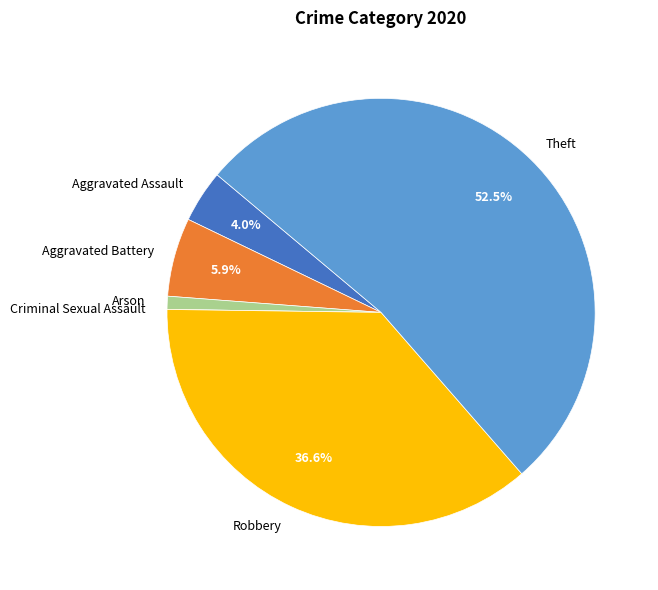

Which has a higher value, Arson or Aggravated Battery?

Aggravated Battery